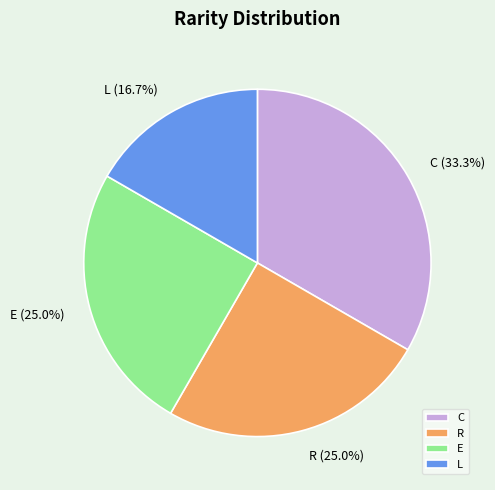

What percentage is the R slice, to the nearest percent?

25%